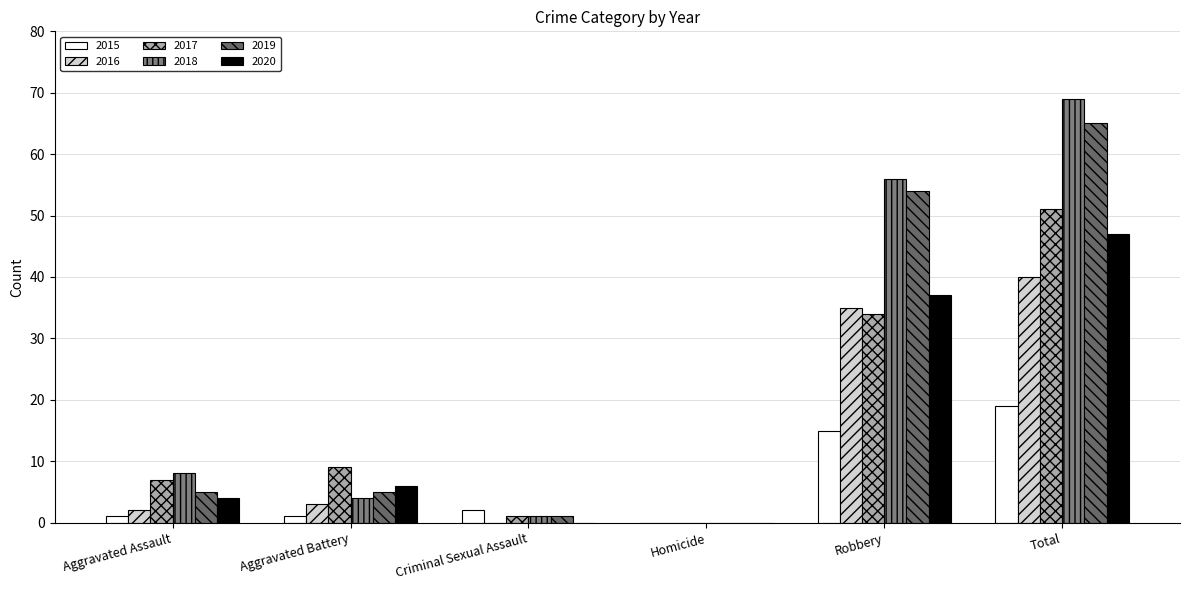

What is the average value of the 2019 series?

22